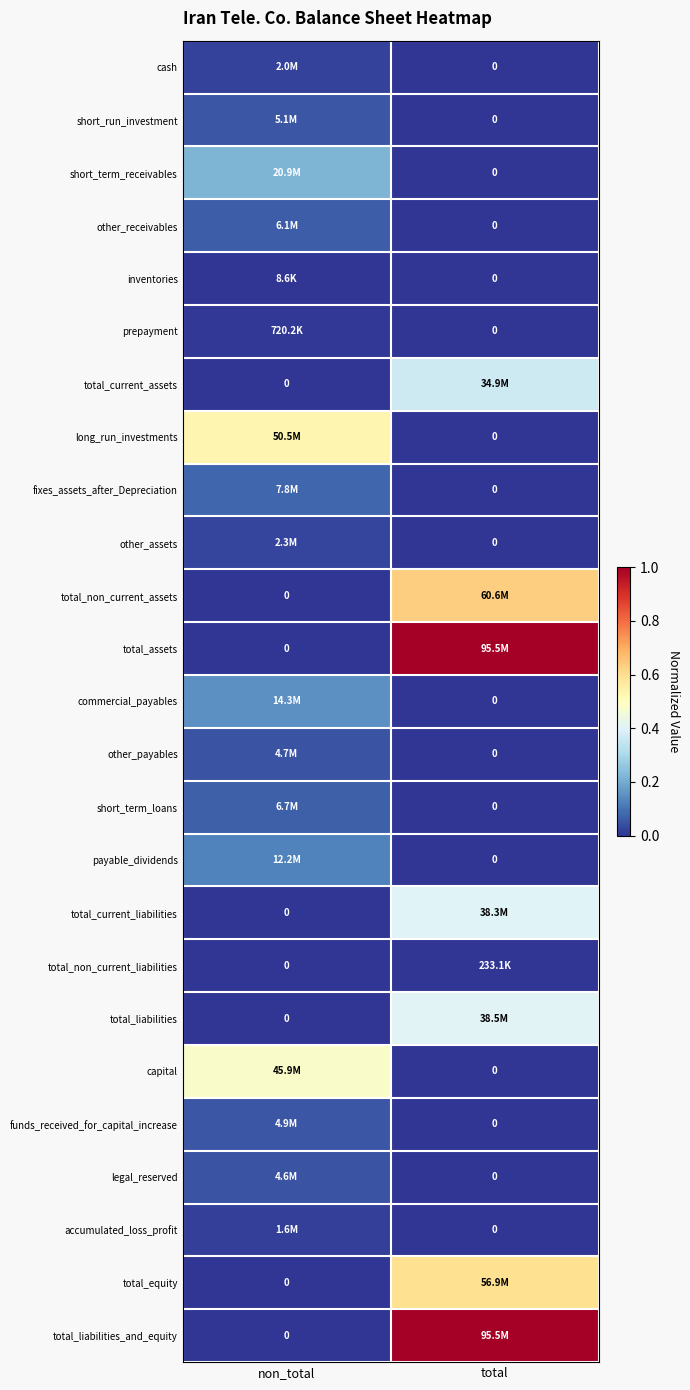

What is the spread (max minus min) of values at total?

1.0